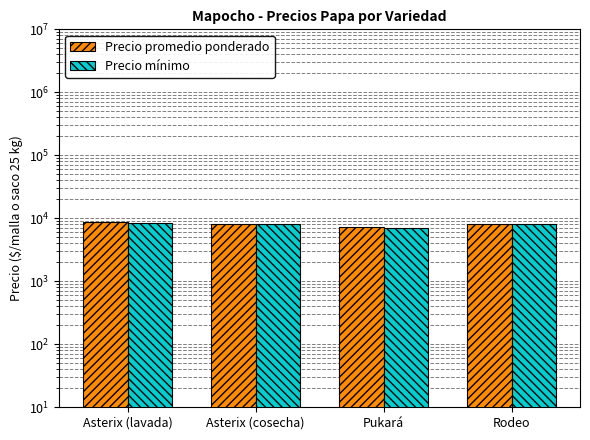

How many values in the Precio mínimo series are below 8000?

1